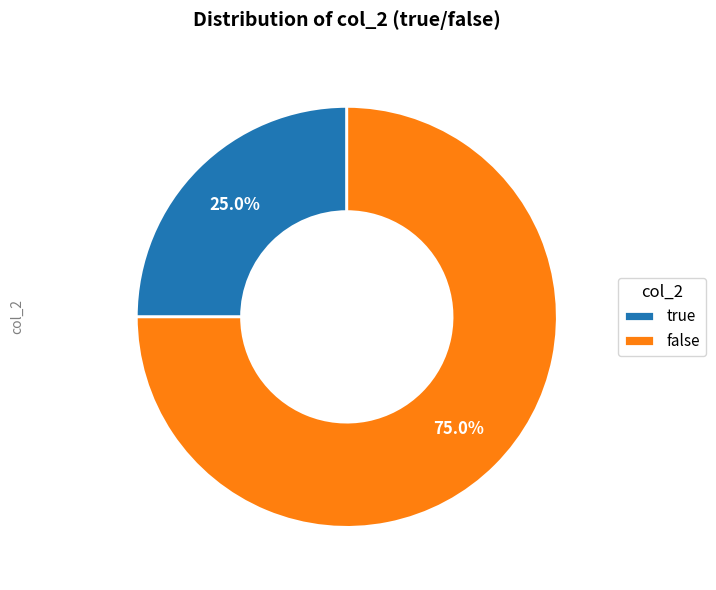

Approximately how many times larger is the value at true compared to false?

0.3